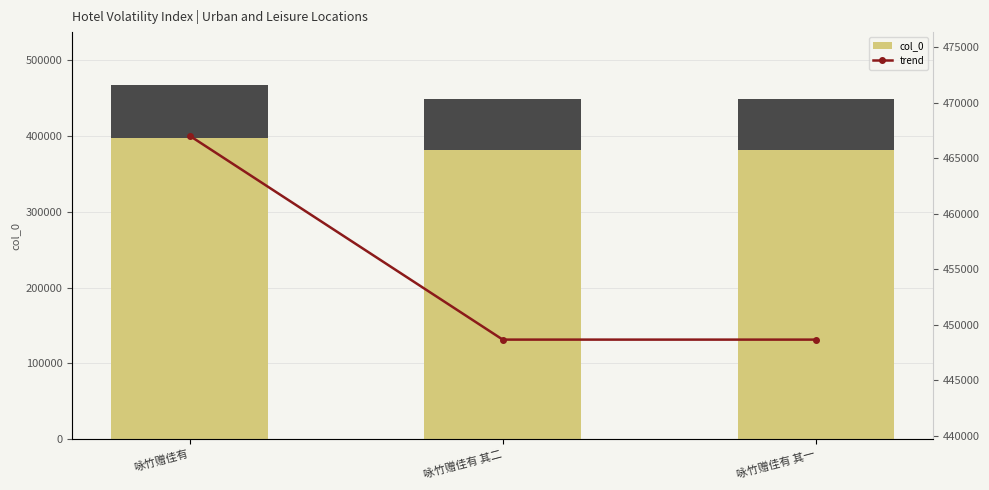

True or false: trend has a value of 96169 at 咏竹赠佳有.

False